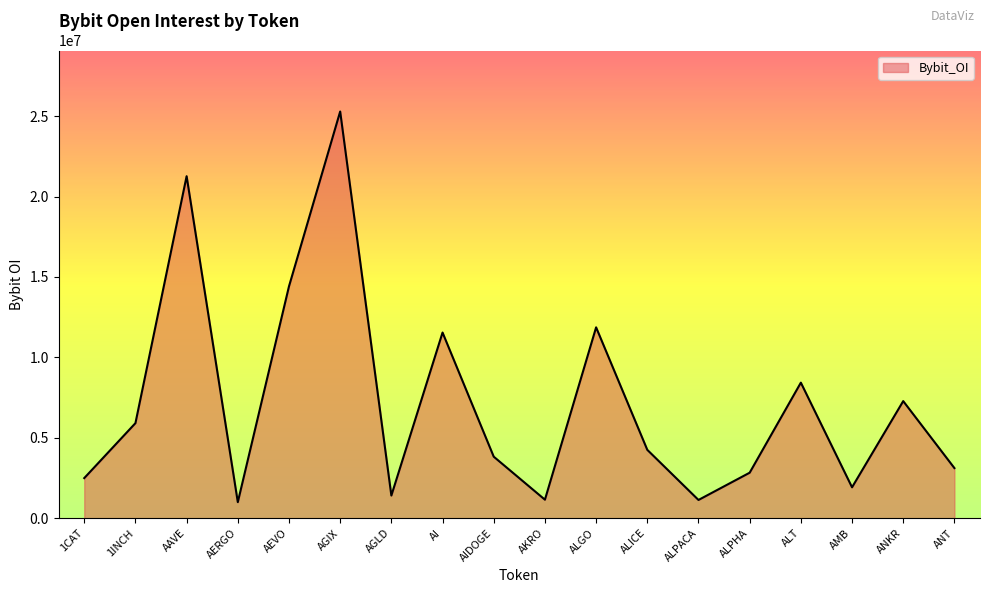

How many lines are shown in the chart?

1